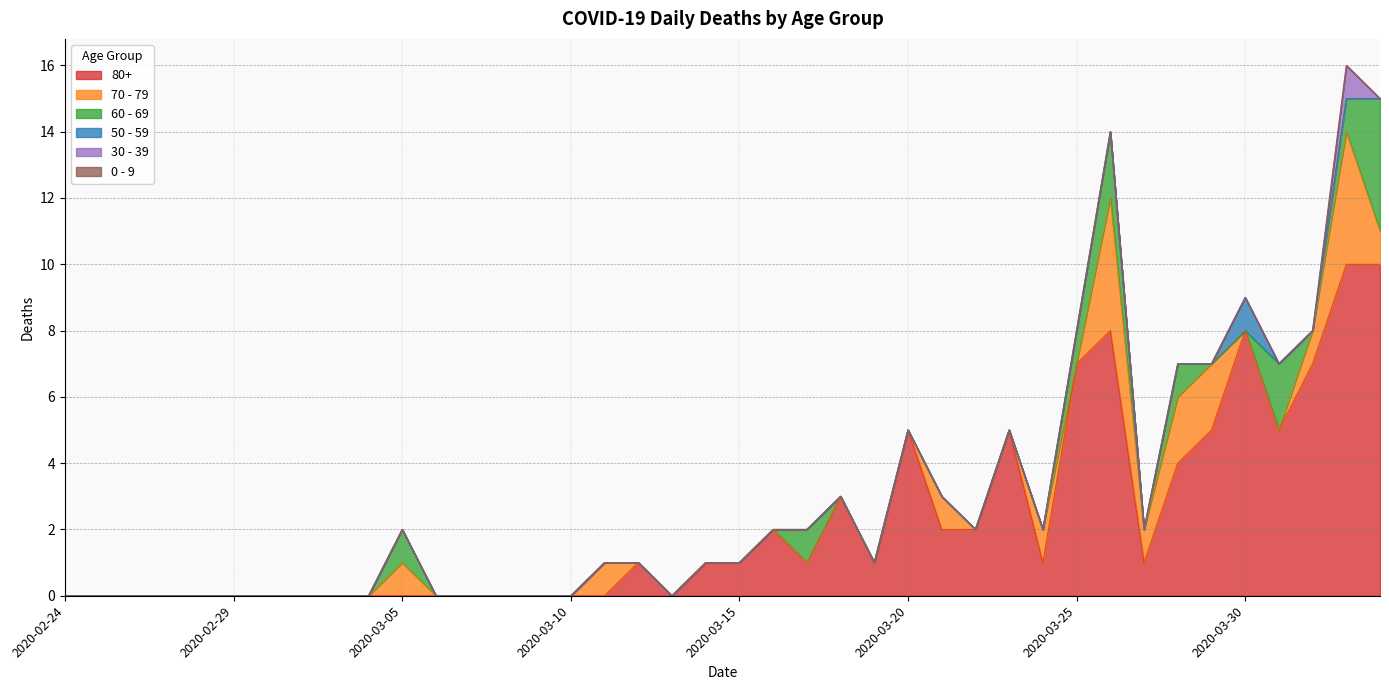

Which has a higher value, 2020-03-02 or 2020-03-20?

2020-03-20